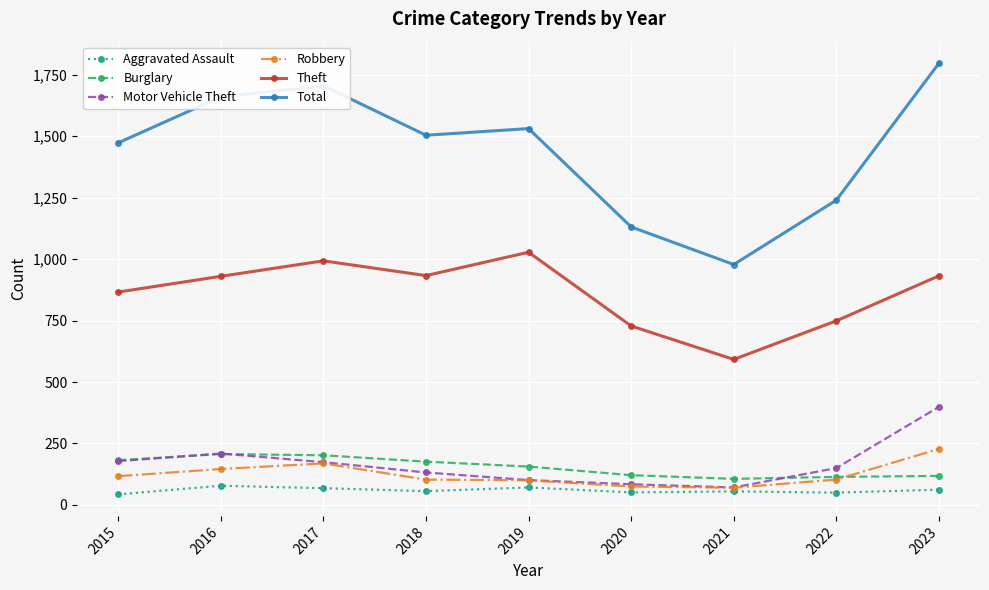

True or false: Theft and Aggravated Assault intersect in this chart.

False